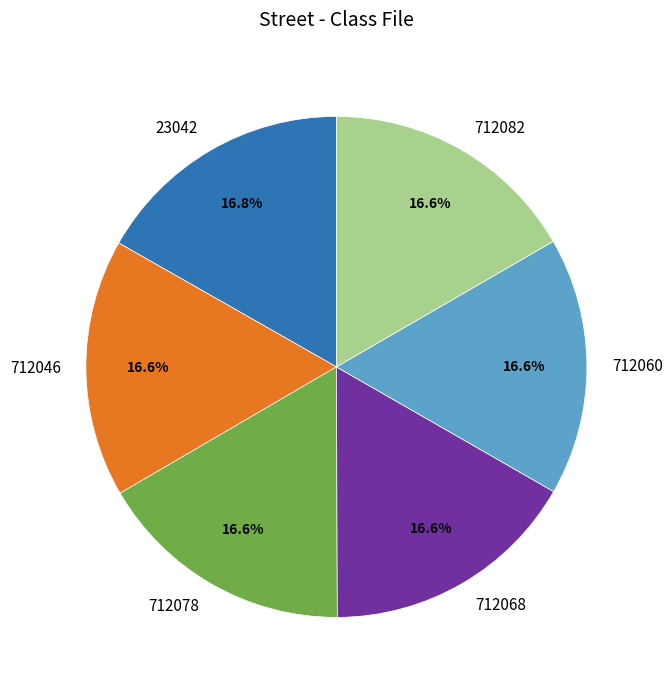

To the nearest percent, what is the average slice percentage?

17%